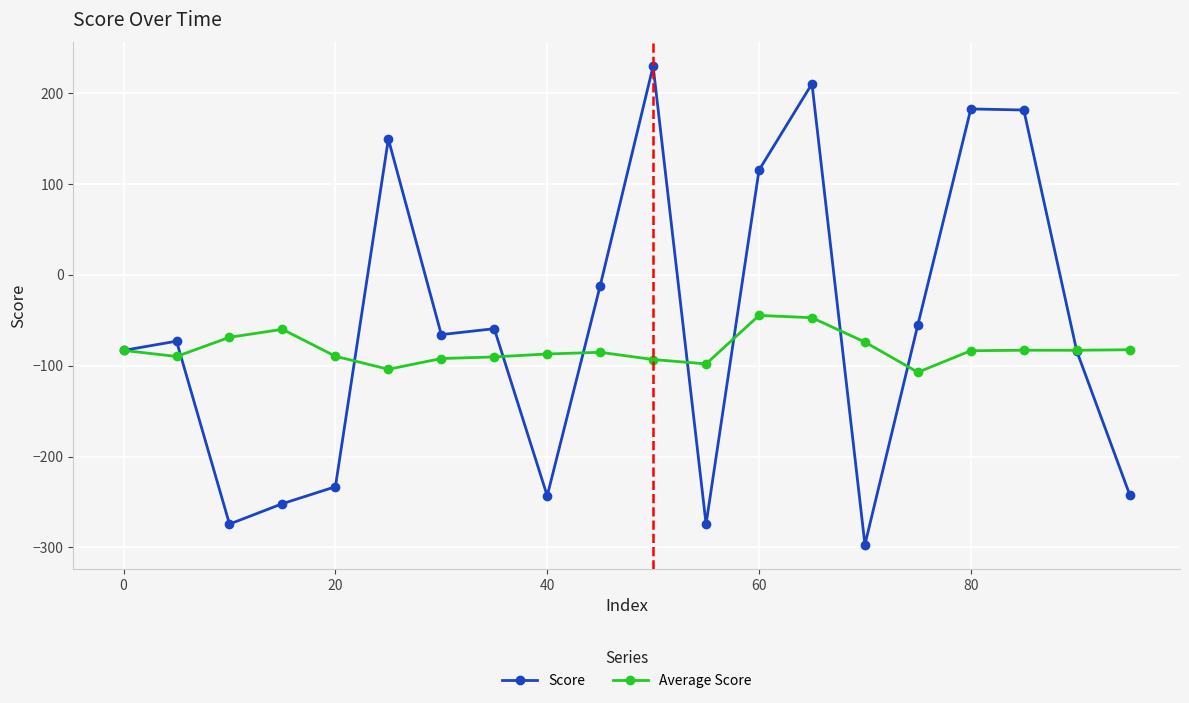

Which series has the largest total across all categories?

Score